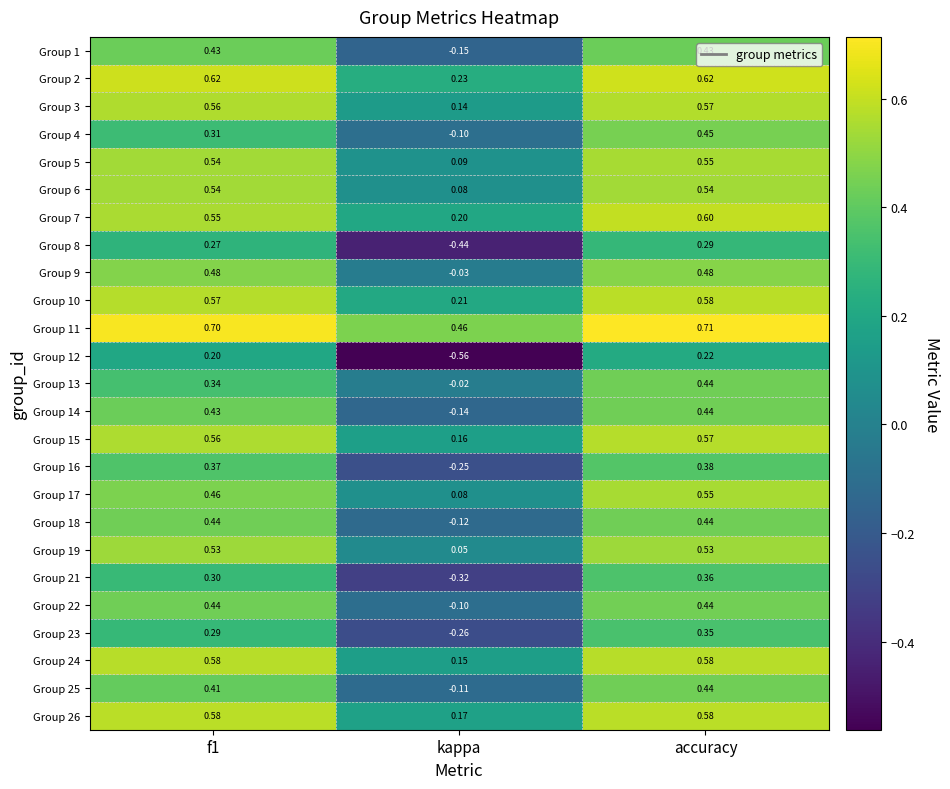

At which category does the chart reach its peak across all series?

accuracy